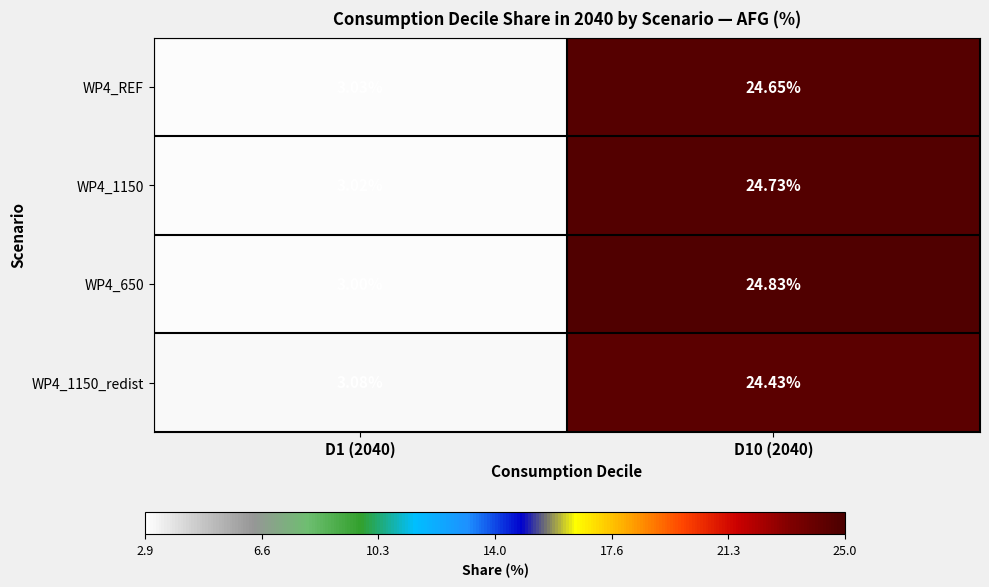

Is the value of WP4_1150_redist at D1 (2040) greater than the value of WP4_650 at D10 (2040)?

No